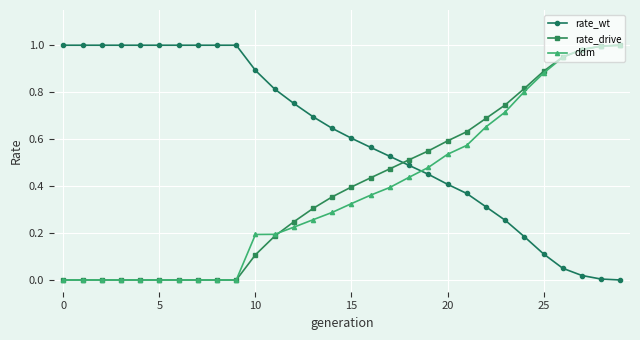

True or false: rate_wt and rate_drive cross at least once.

True